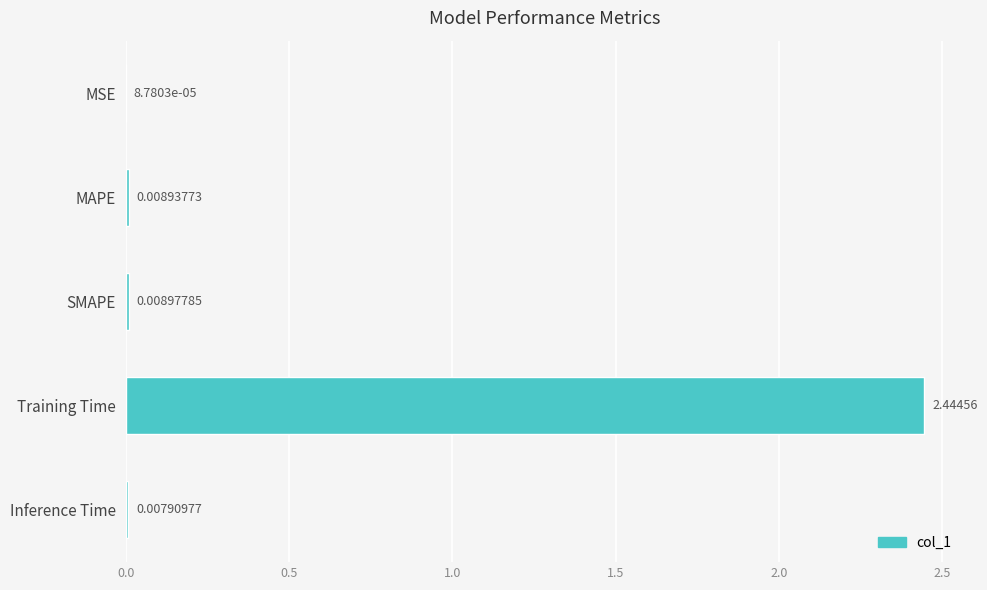

At which label is the value closest to 1?

SMAPE